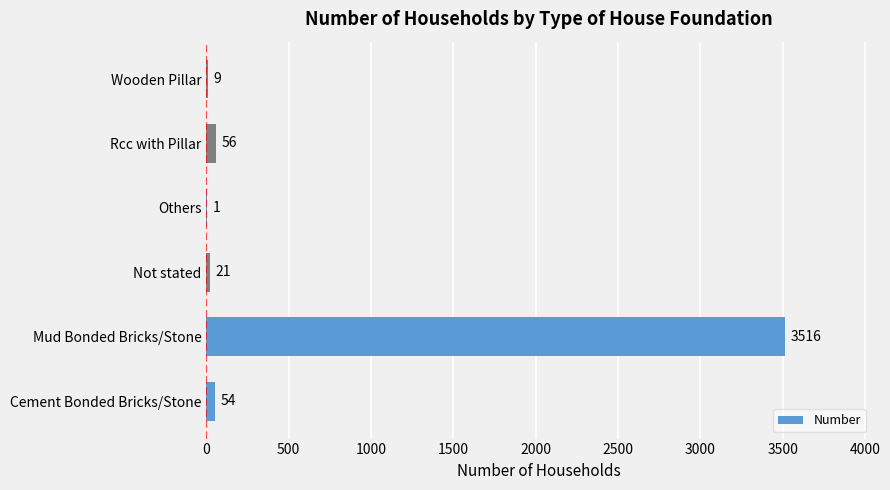

At which label is the value closest to 1758?

Rcc with Pillar